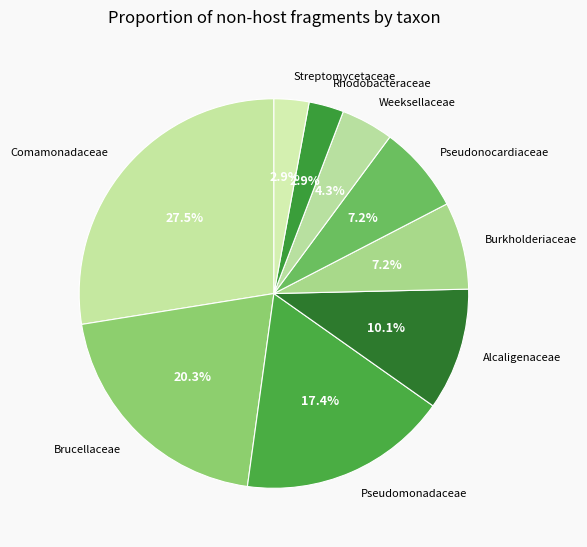

What is the largest slice in the pie chart?

Comamonadaceae